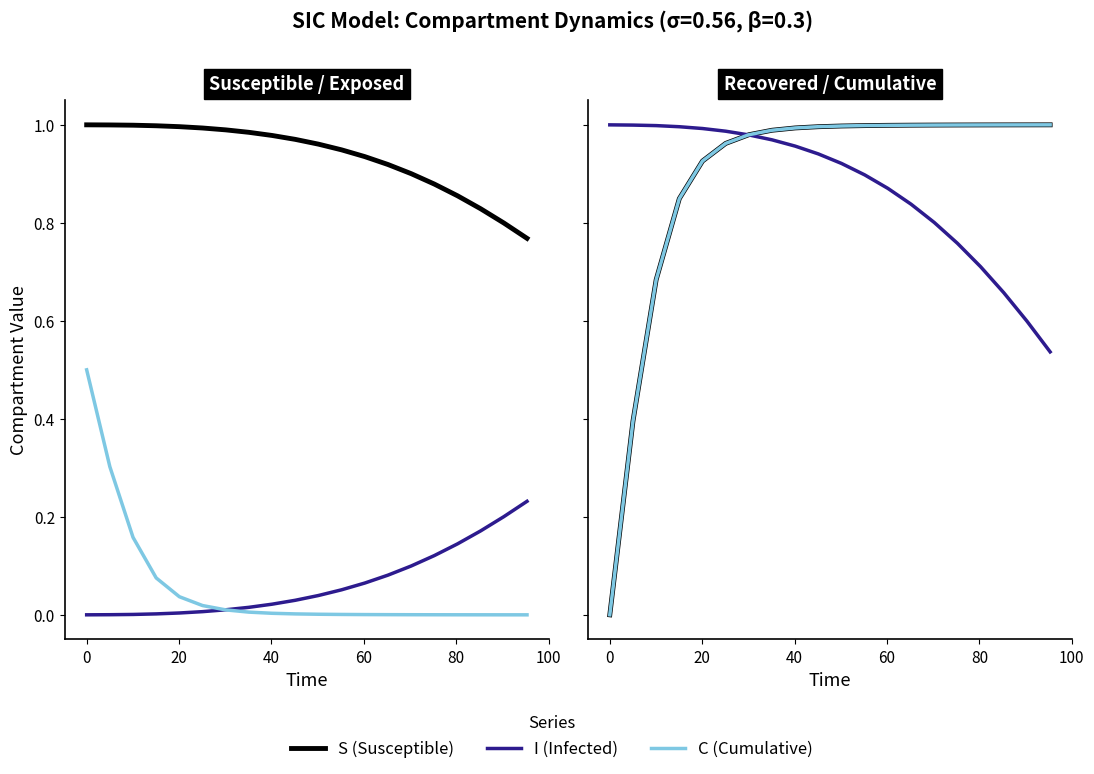

Is this an area chart (filled region under the line)?

No